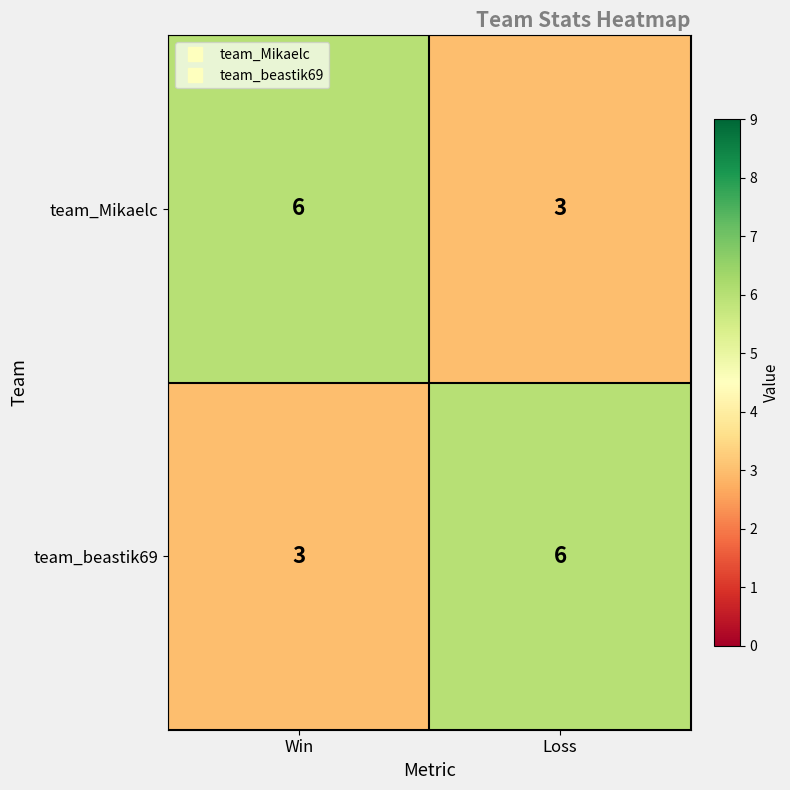

Is it true that team_Mikaelc equals 2 at Loss?

False